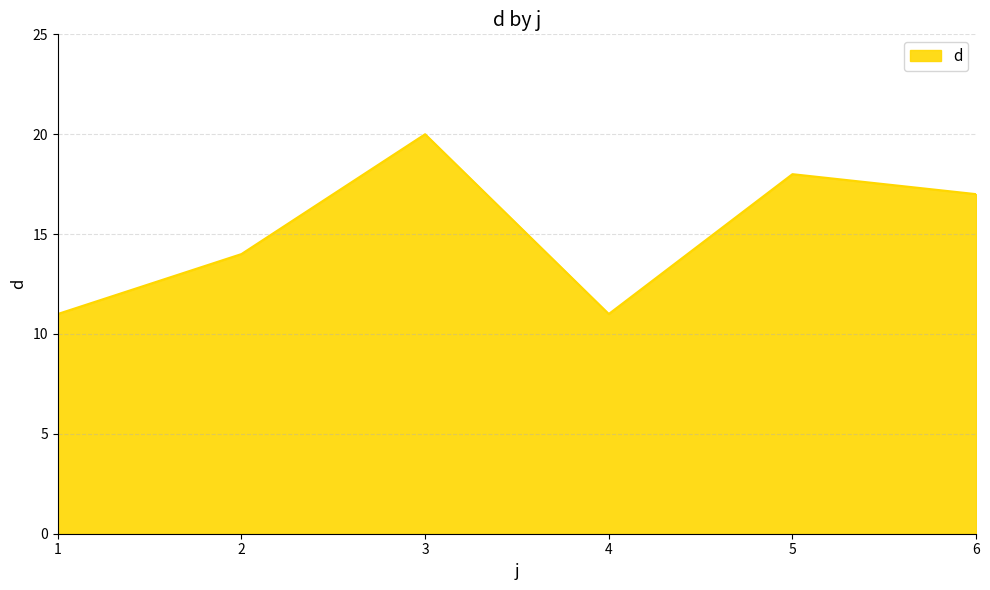

What is the average value?

15